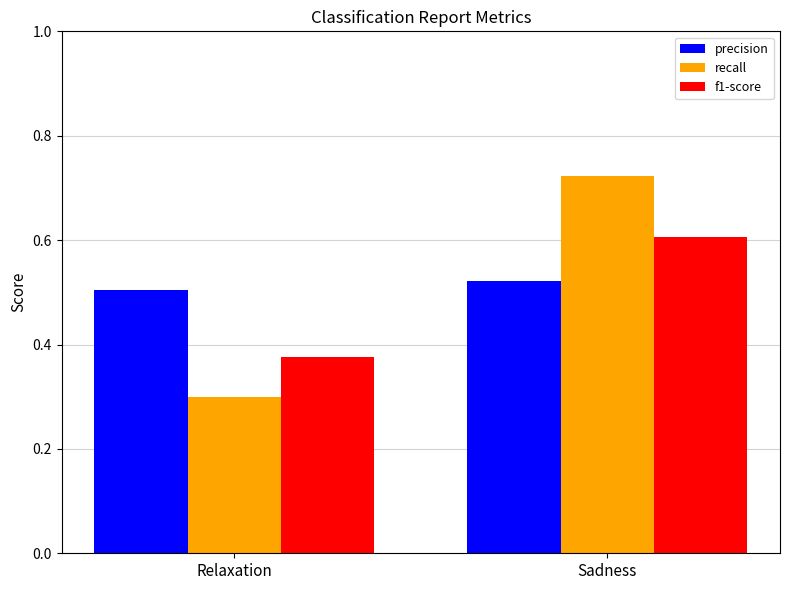

What are all the series names shown in the legend?

precision, recall, f1-score